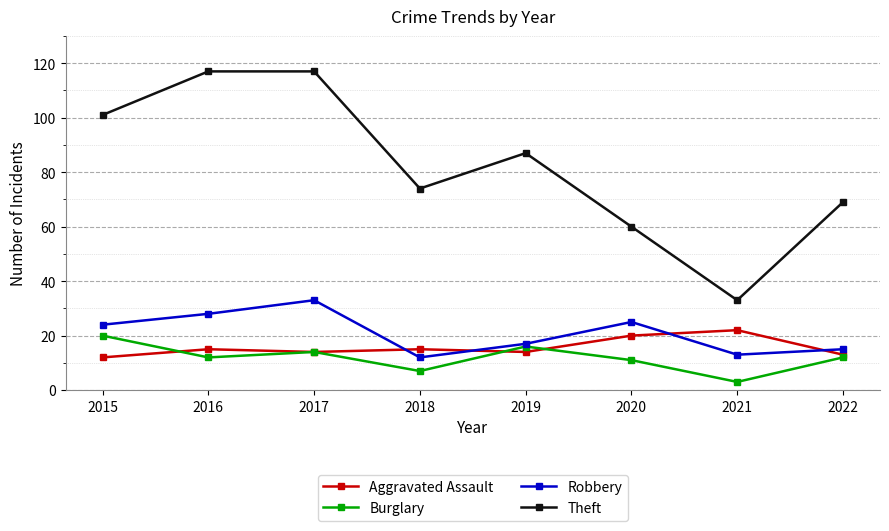

What is the value of the Aggravated Assault point at the 4th from the left?

15